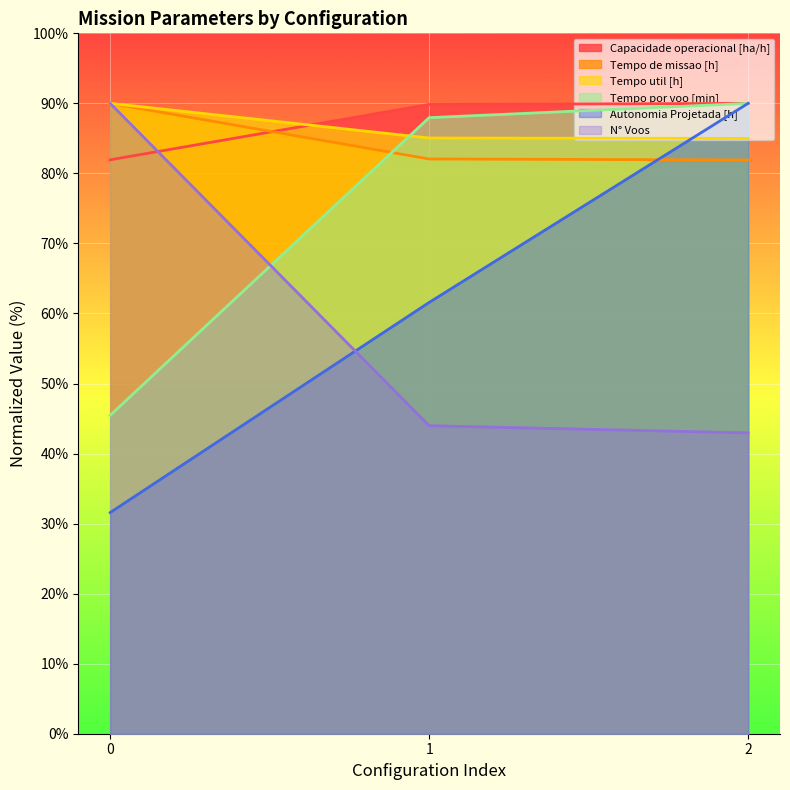

What is the difference between the second highest and minimum values in the Tempo por voo [min] series?

42.5